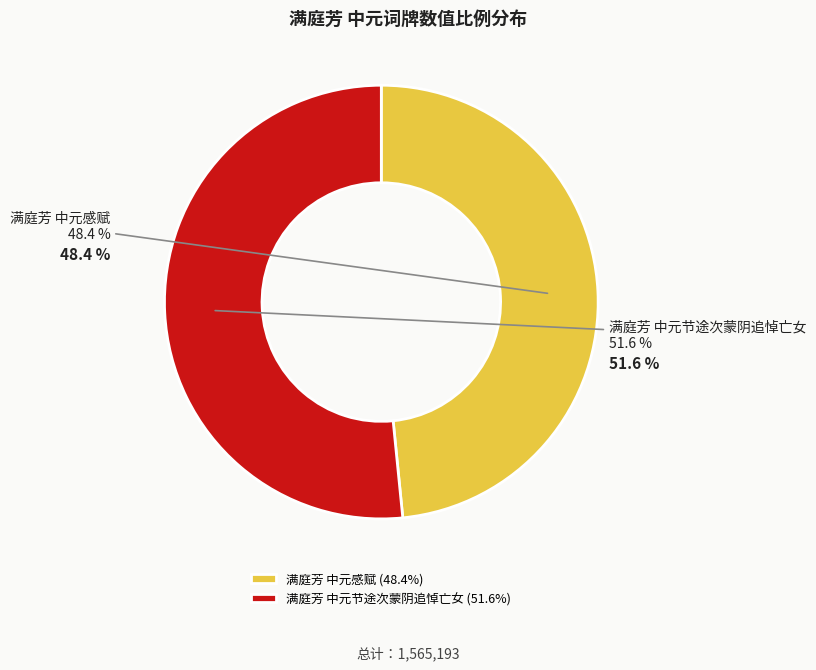

Which slice represents more than half of the pie?

满庭芳 中元节途次蒙阴追悼亡女